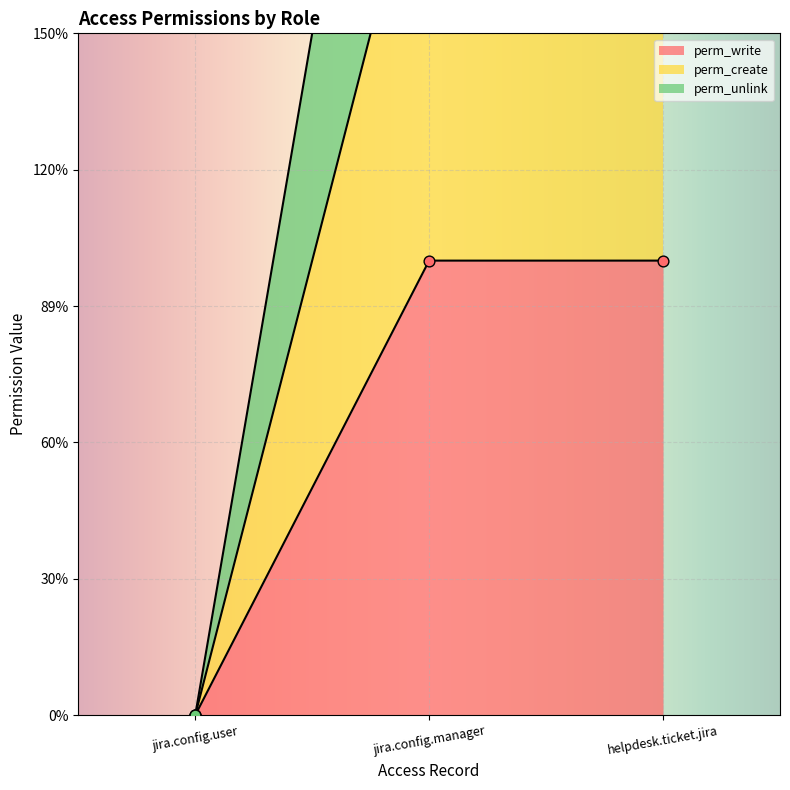

Which series has the largest total across all categories?

perm_unlink